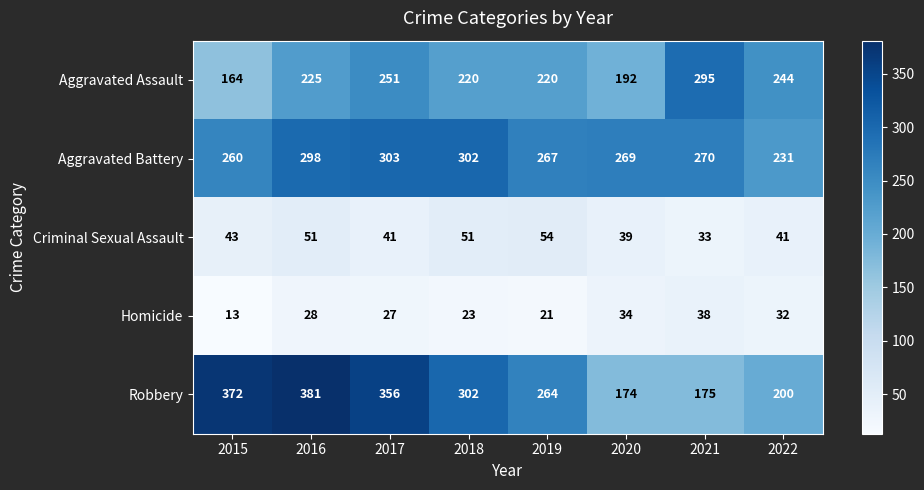

Which category has the highest value across all series?

2016